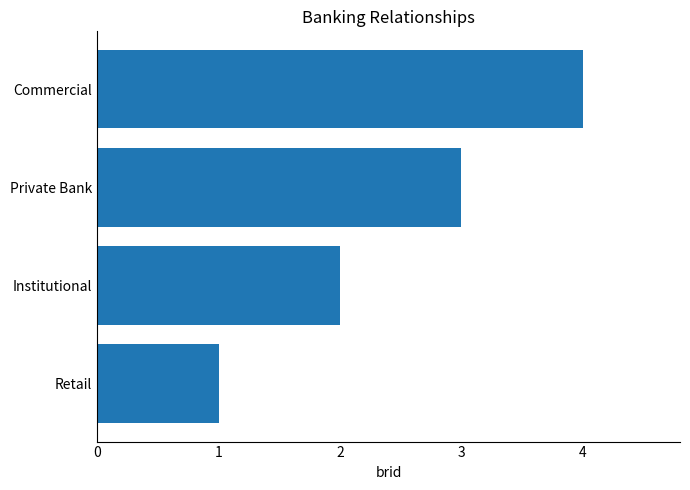

What is the ratio of the value at Commercial to the value at Private Bank?

1.3